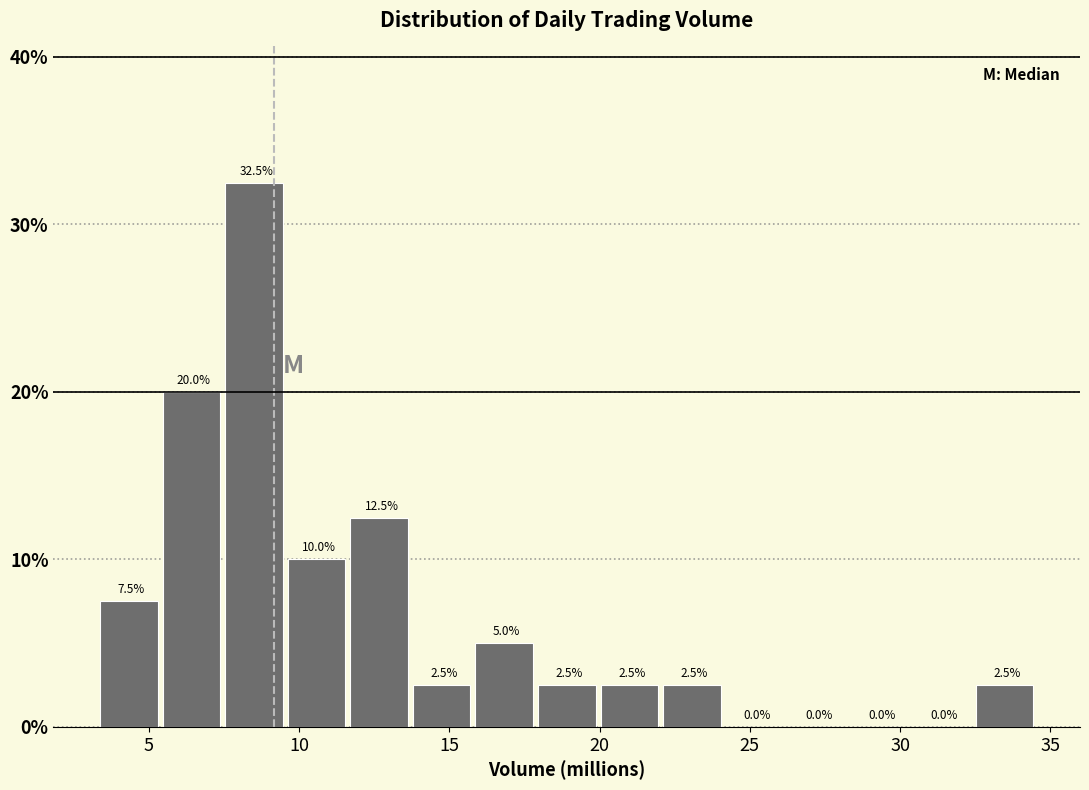

Which range on the x-axis has the tallest bar?

7.5 to 9.5